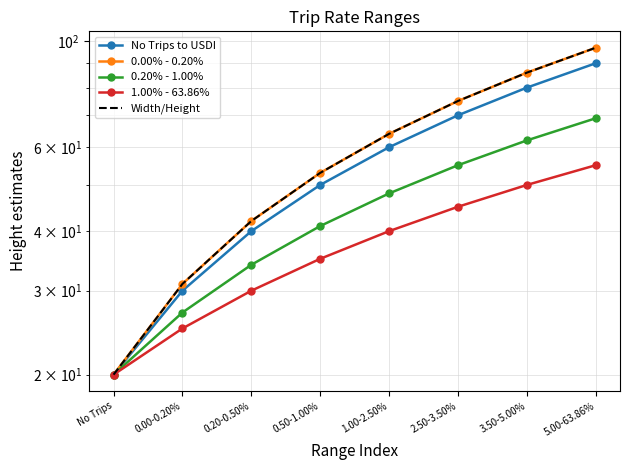

What is the highest value of the No Trips to USDI series?

90.0